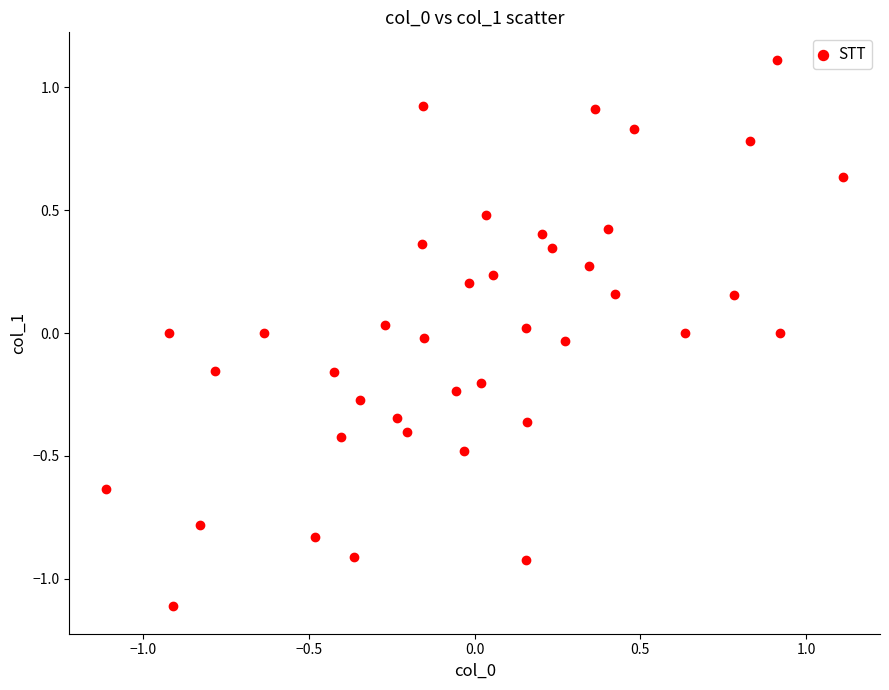

What is the range of X values (max minus min)?

2.2